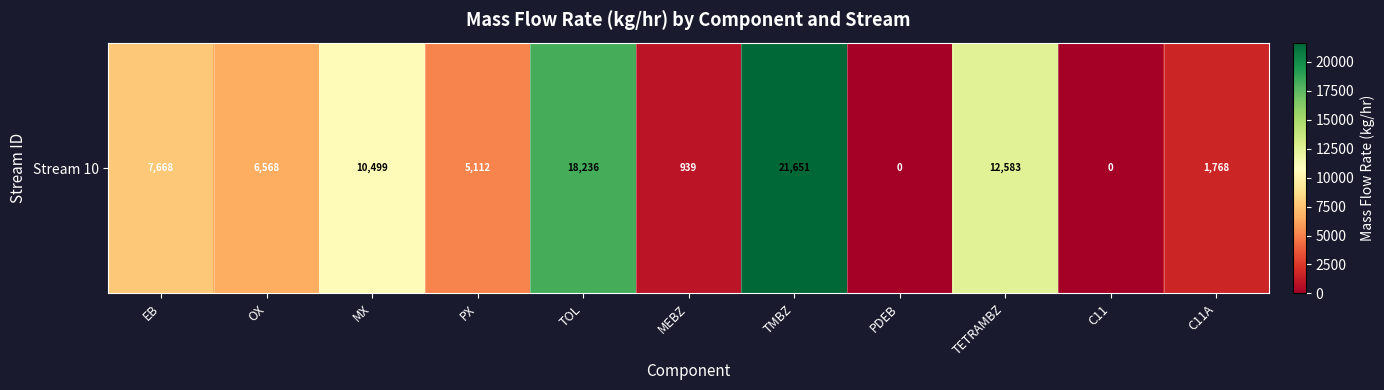

What is the sum of the values at C11 and TMBZ?

21651.2